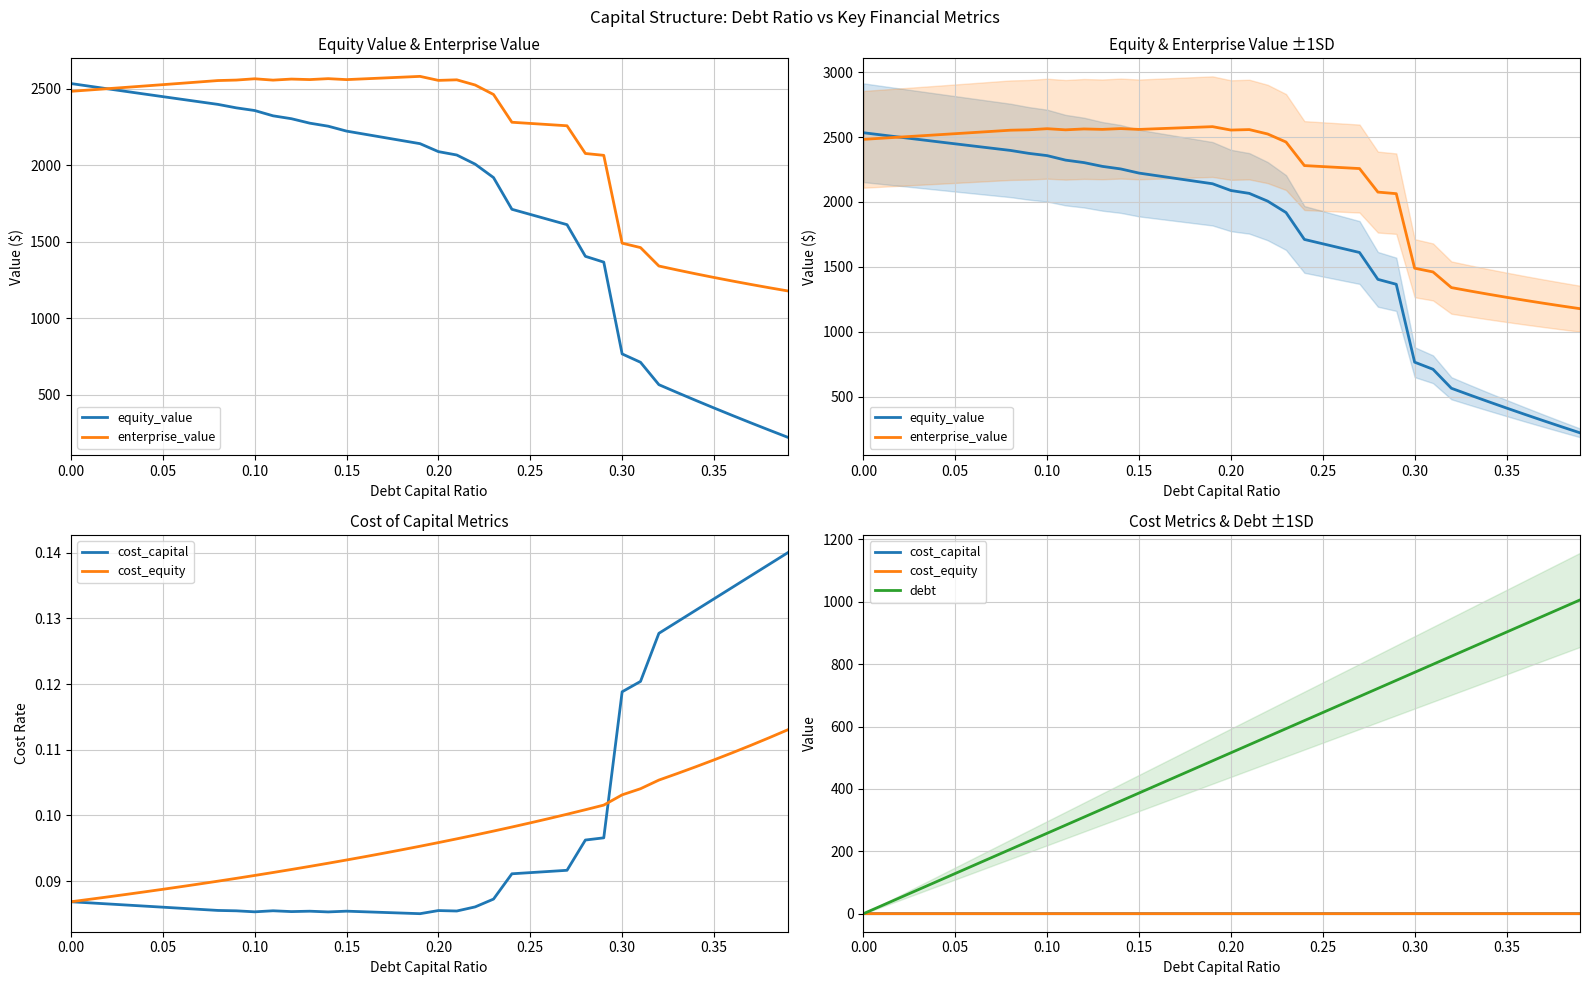

What is the lowest value of the cost_equity series?

0.1